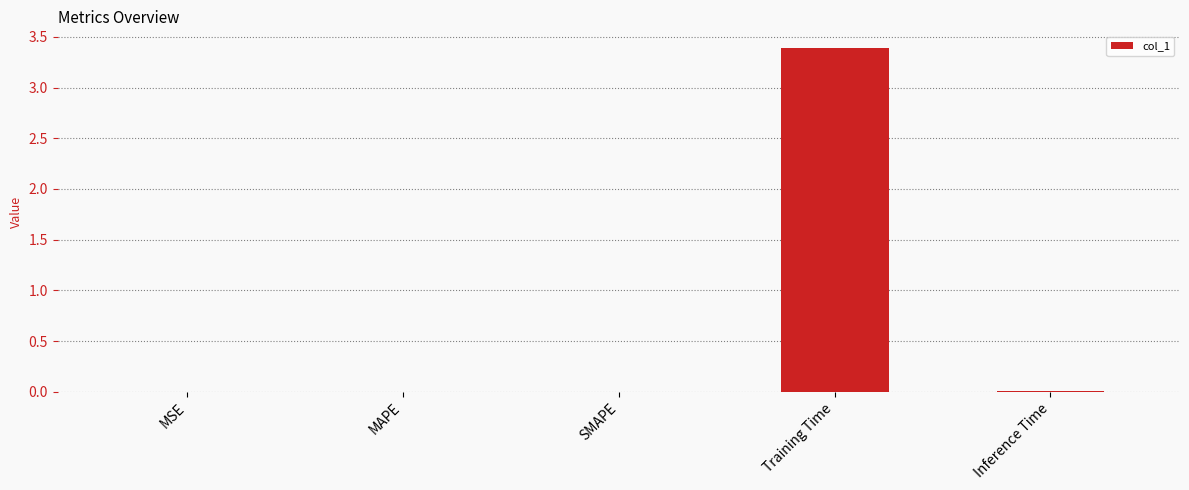

The chart shows a value of 0.0 at MSE. True or false?

True